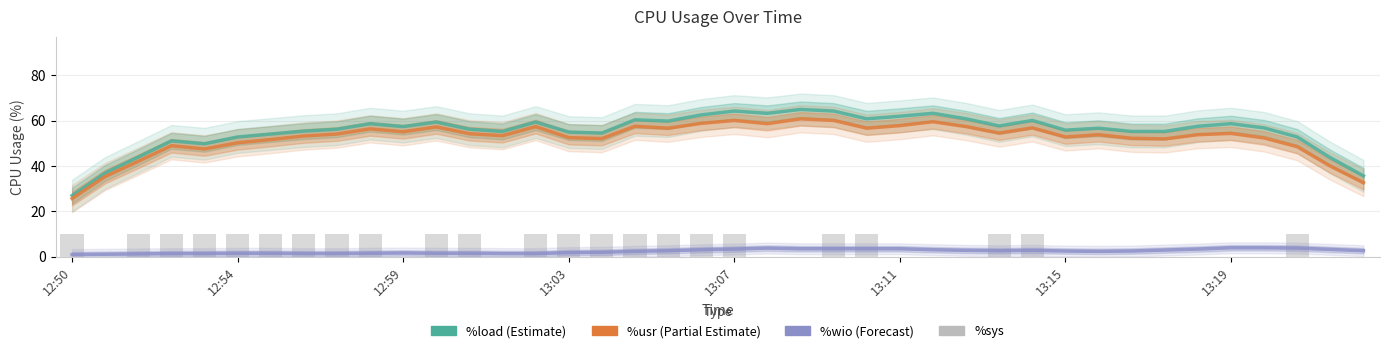

What is the total value across all series at 16?

118.7